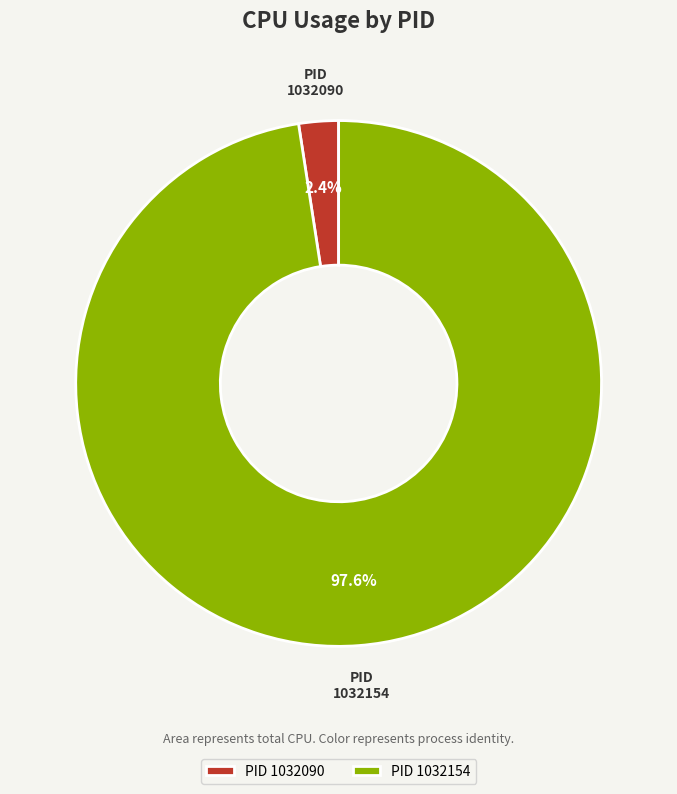

Does 1032090 account for over 50% of the chart?

No